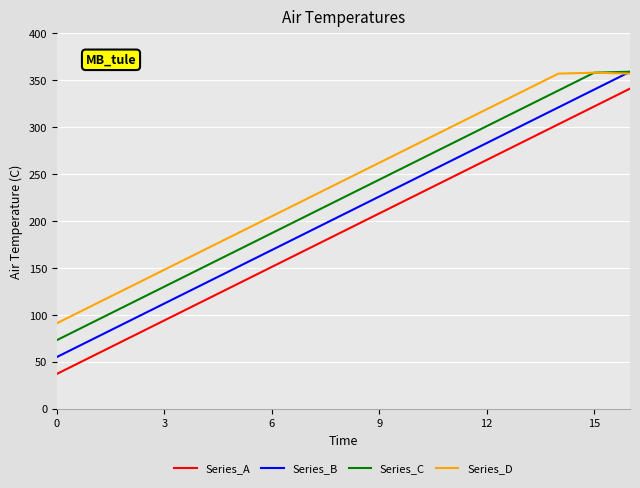

List the series in order of their overall mean, lowest first.

Series_A, Series_B, Series_C, Series_D